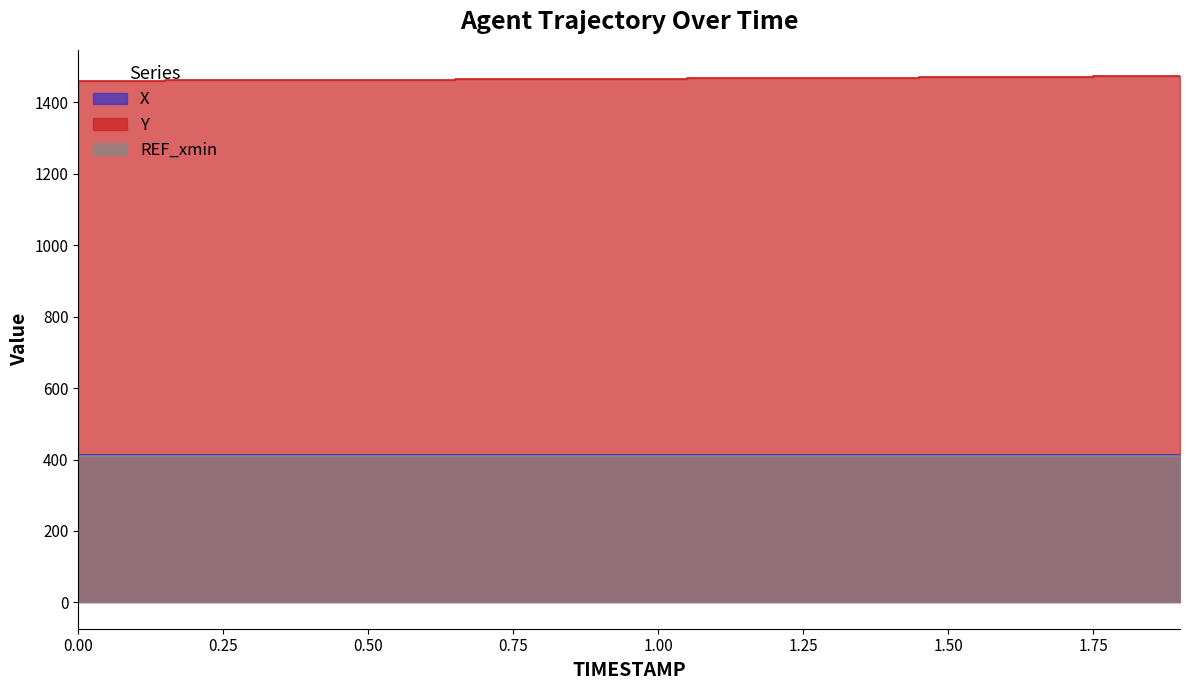

Which series changed the most between 0.0 and 0.5?

Y